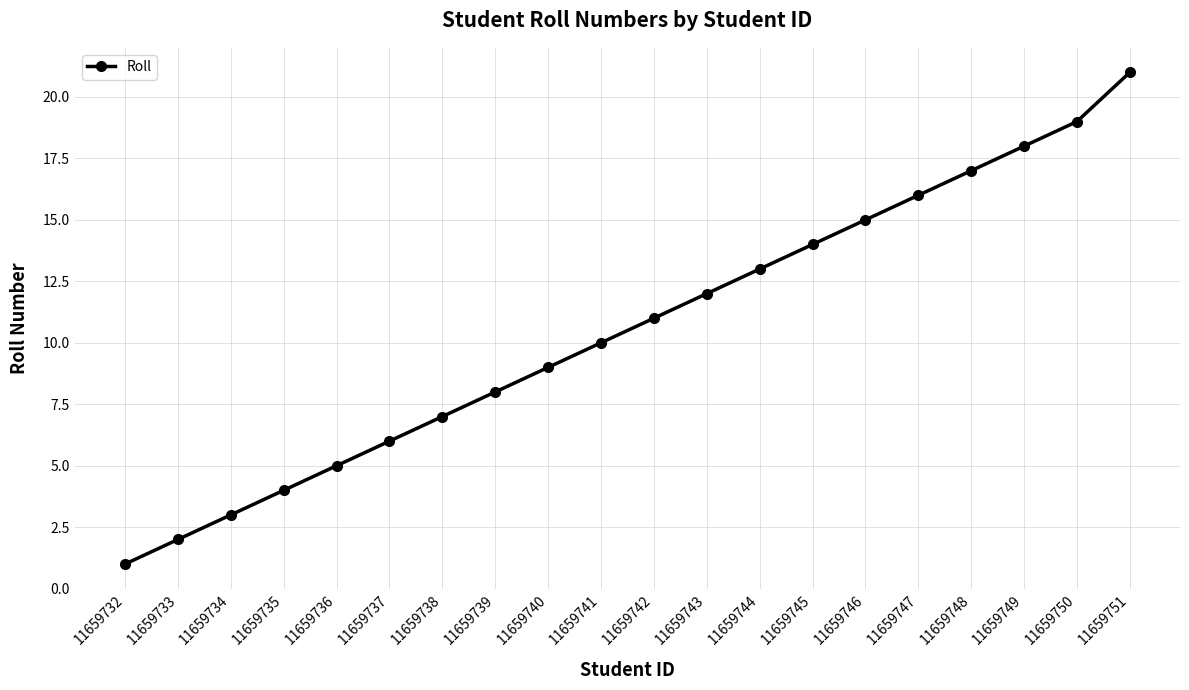

The value at 11659746 is 15. True or false?

True